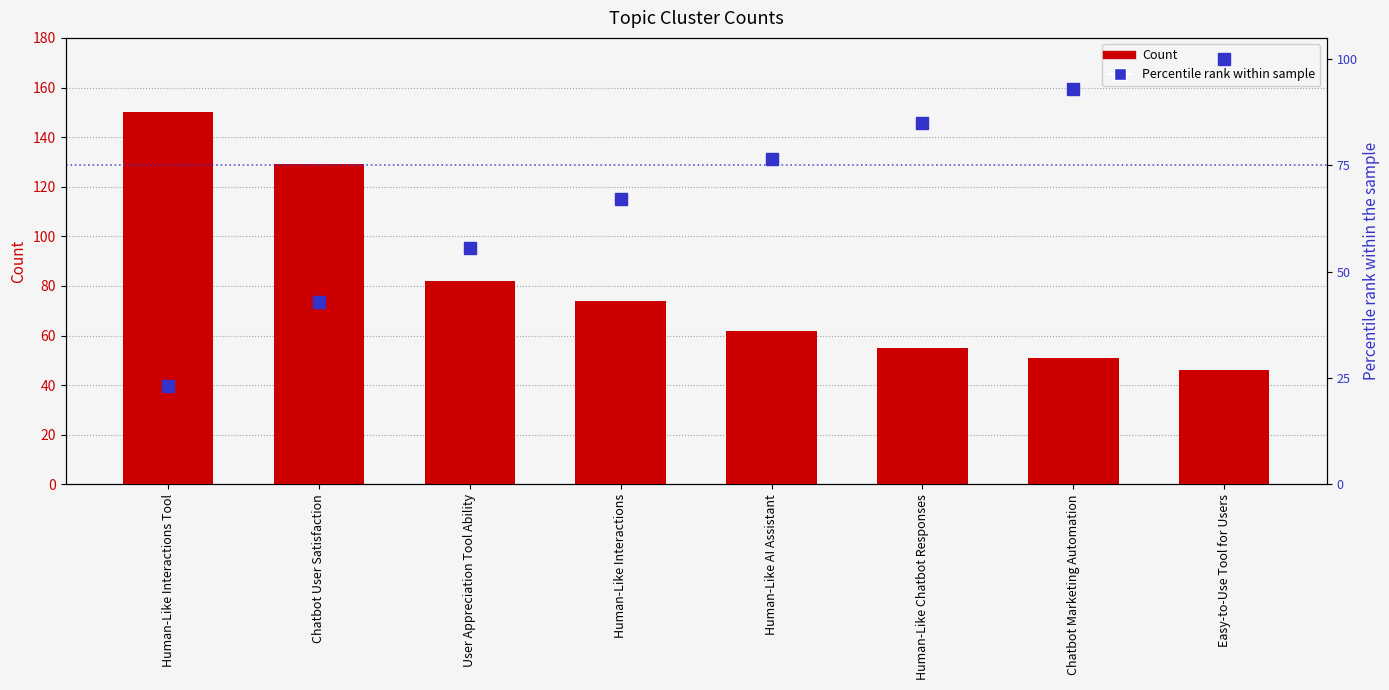

What value does the Count series have at Easy-to-Use Tool for Users?

46.0